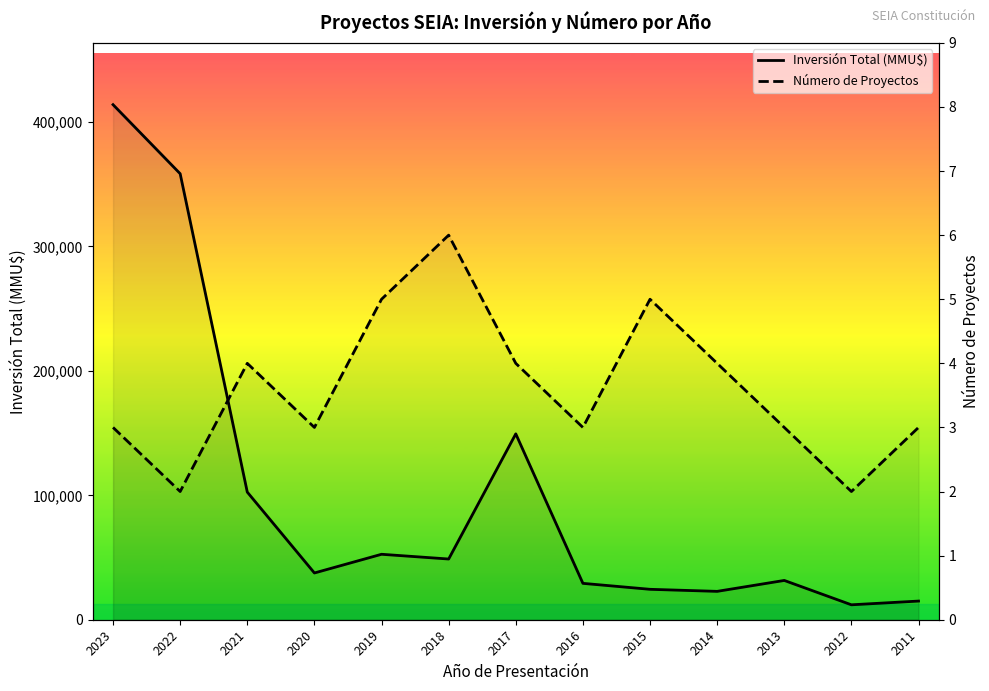

True or false: Número de Proyectos has a value of 4 at 2014.

True